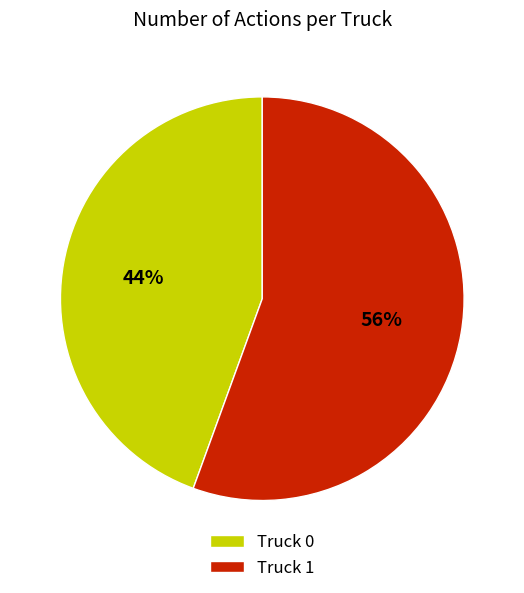

Between Truck 0 and Truck 1, which is larger?

Truck 1